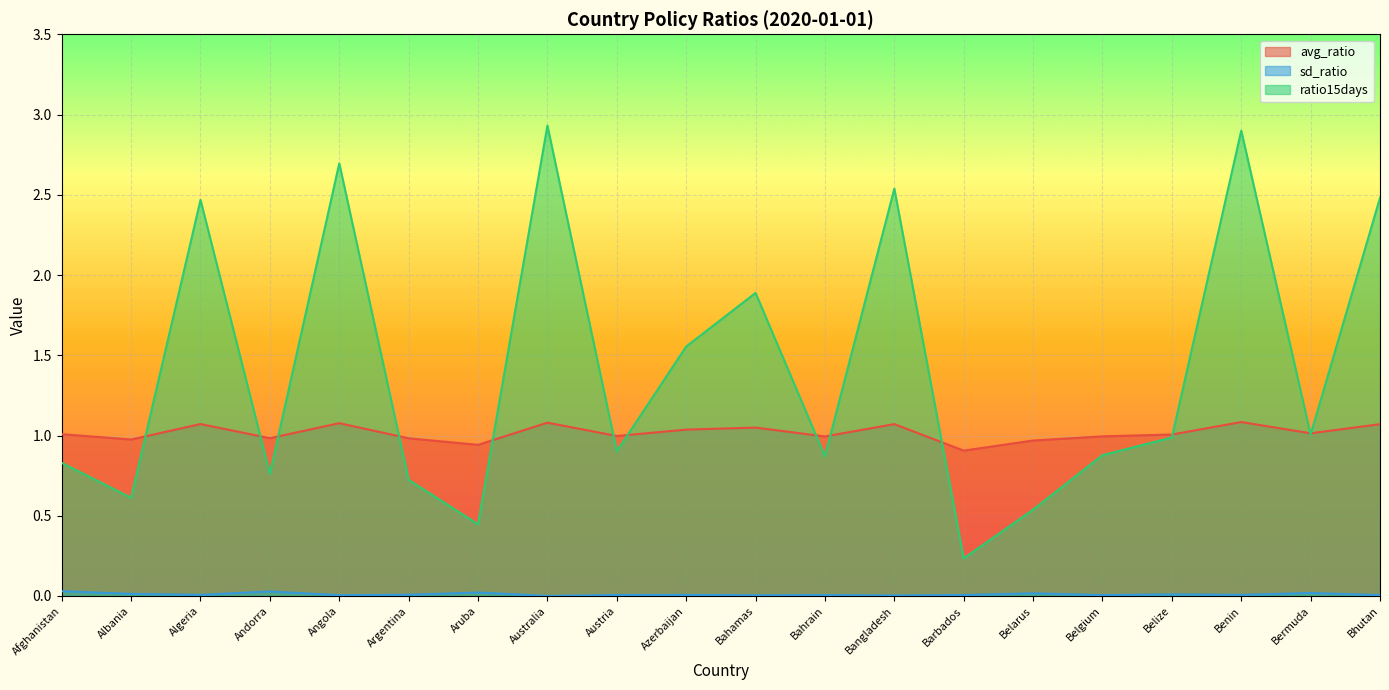

True or false: avg_ratio and sd_ratio intersect in this chart.

False